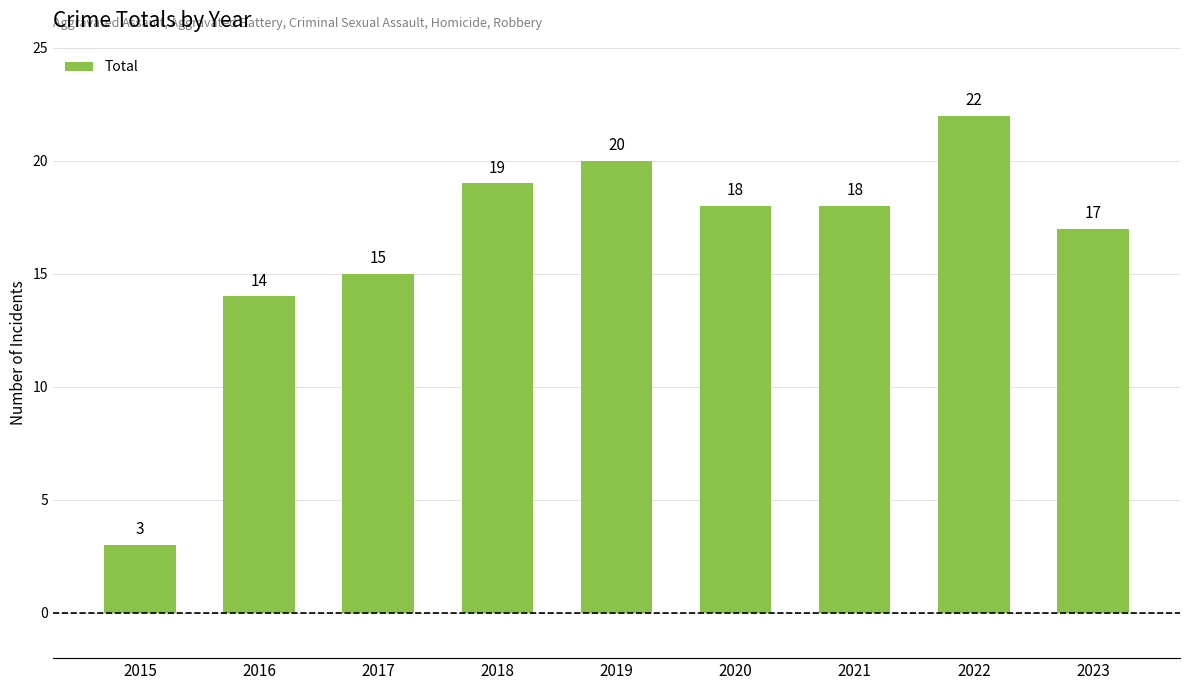

What is the smallest value displayed?

3